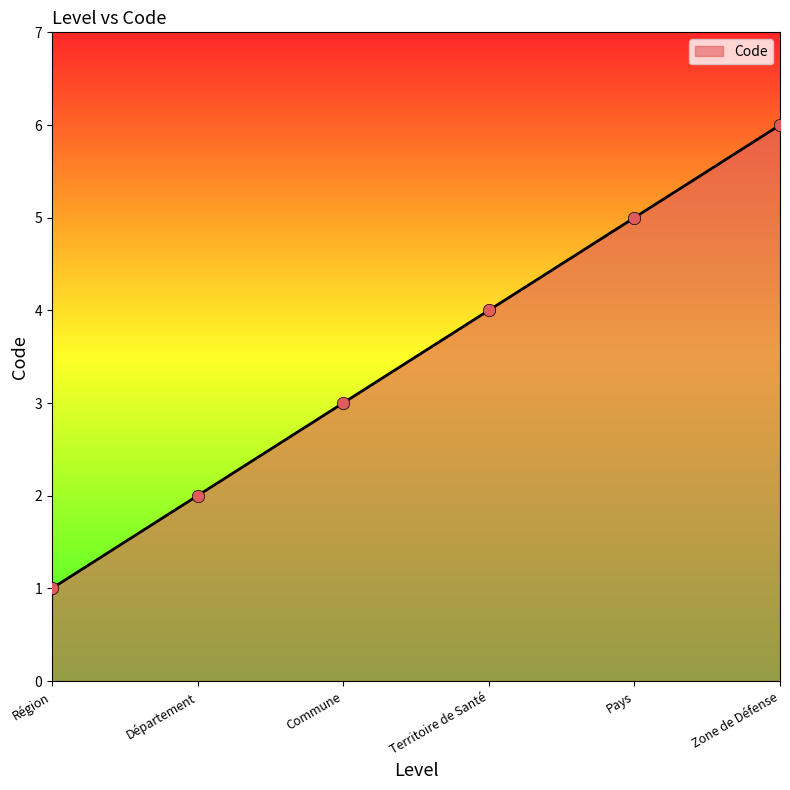

Between Territoire de Santé and Commune, which is larger?

Territoire de Santé